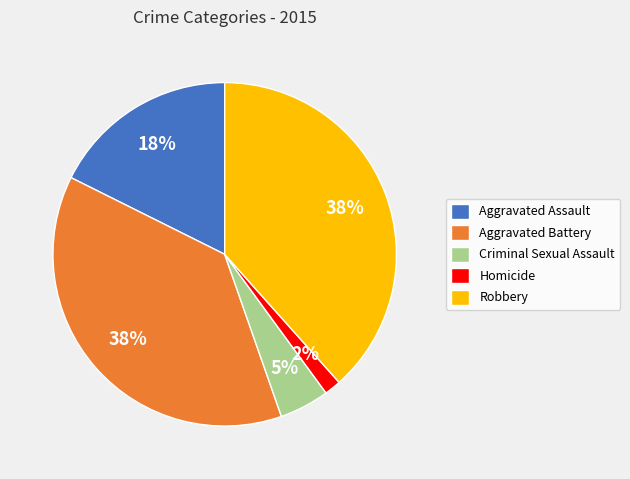

To the nearest percent, what percentage of the pie is Aggravated Assault?

18%